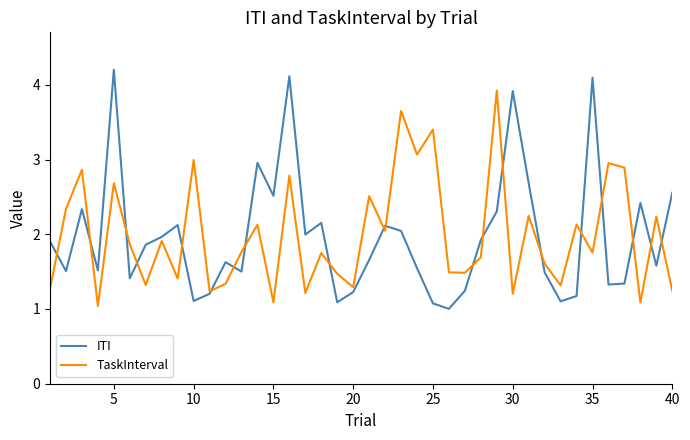

Which series has the widest spread of values?

ITI